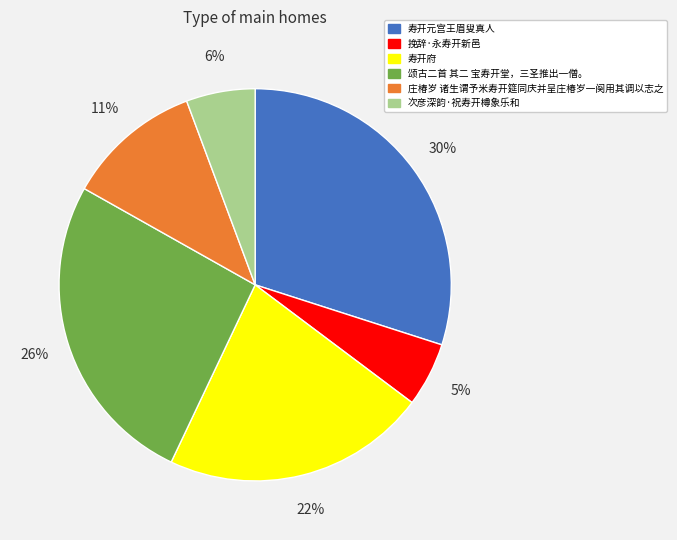

To the nearest percent, what portion does 寿开元宫王眉叟真人 represent?

30%